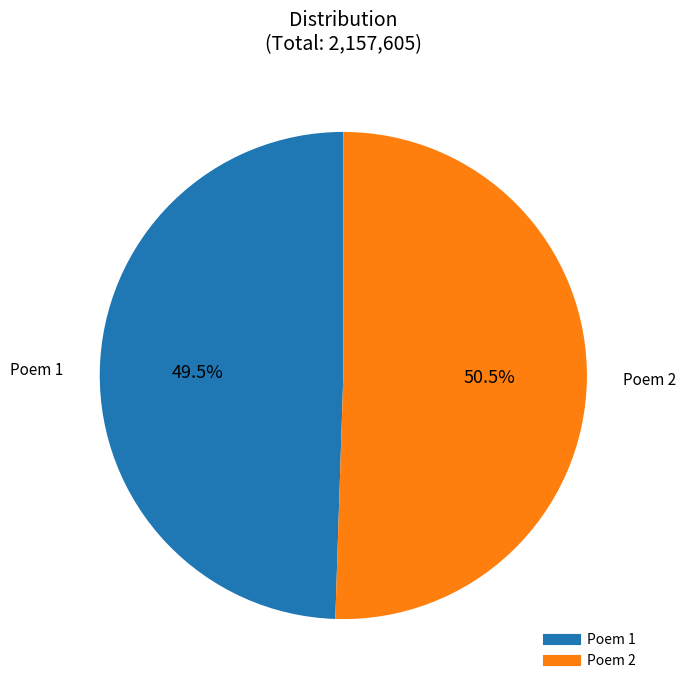

Is there a majority slice in this chart?

Yes